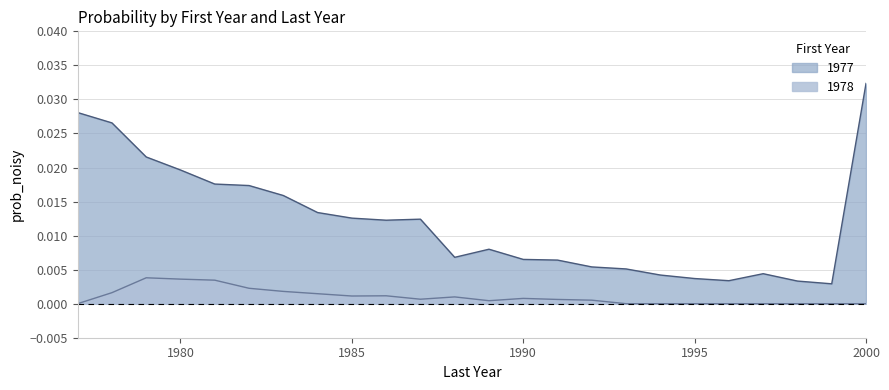

True or false: 1977 and 1978 intersect in this chart.

False